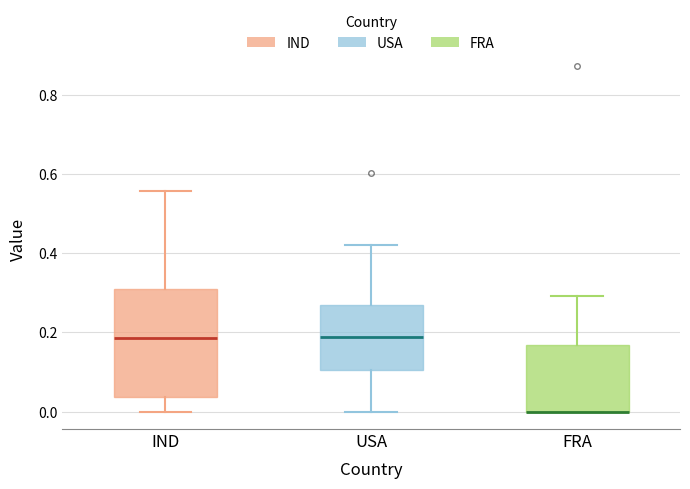

Where is the lower edge of the box for FRA on the y-axis? The values are not printed on the chart, so give them approximately, as read against the axis.

0.00